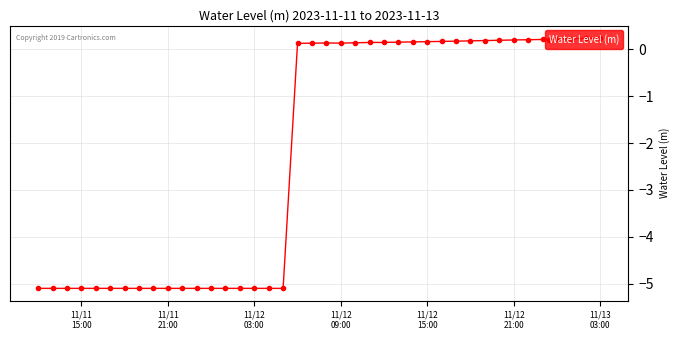

What is the average value?

-2.2